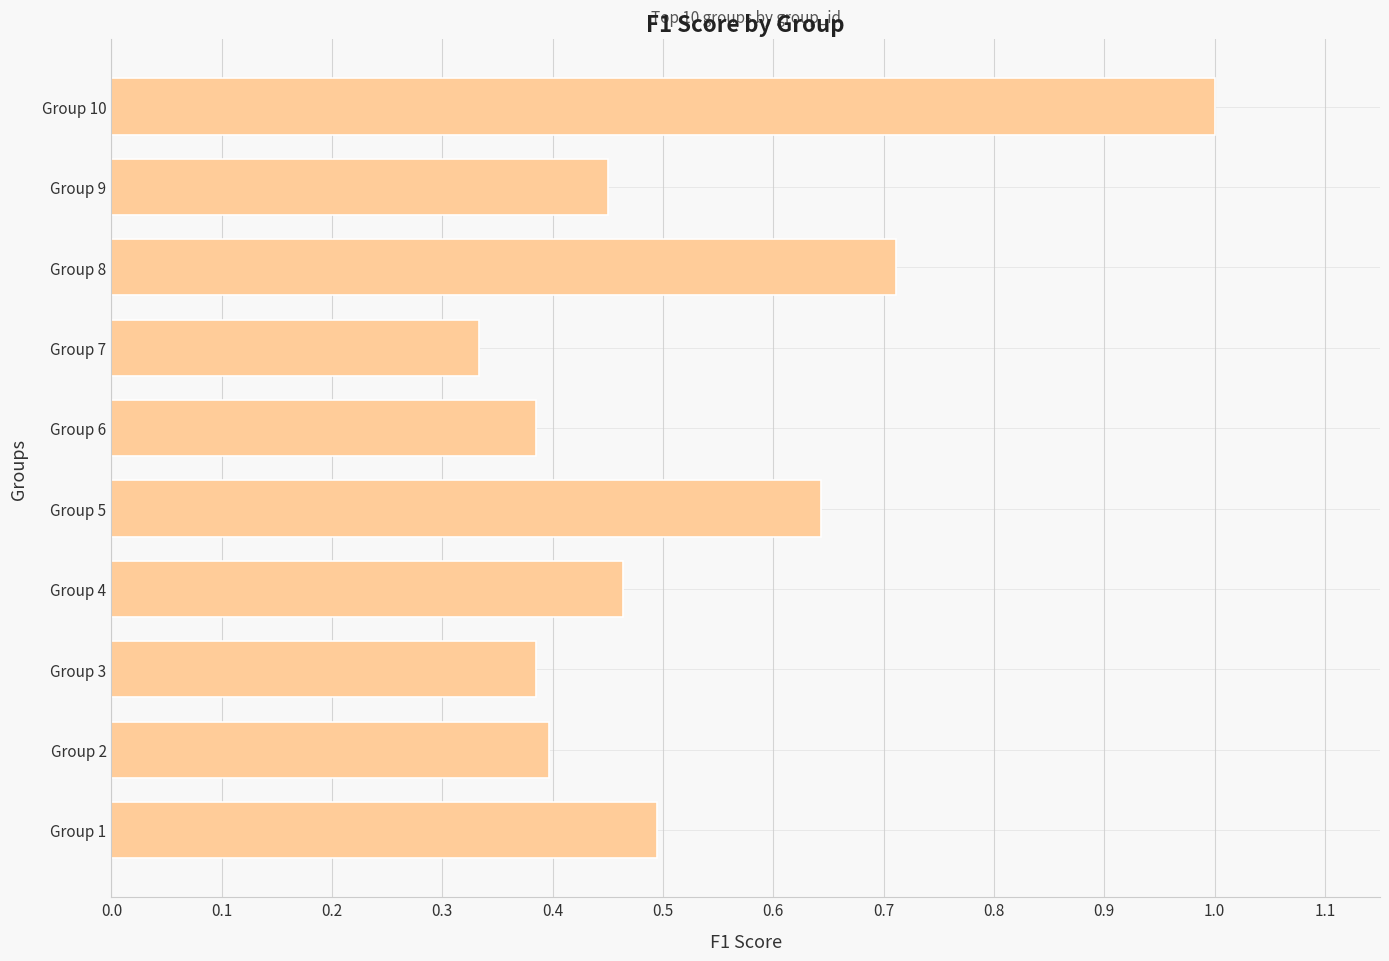

What is the change in value from Group 1 to Group 5?

+0.1